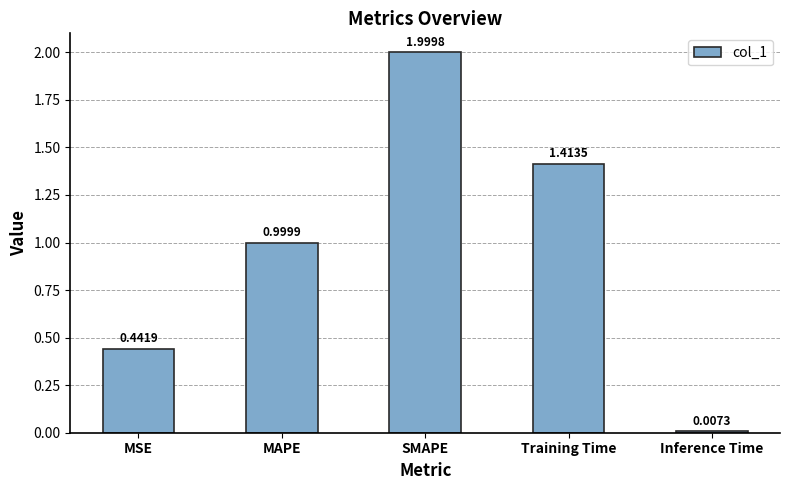

List the labels in order of value, smallest first.

Inference Time, MSE, MAPE, Training Time, SMAPE